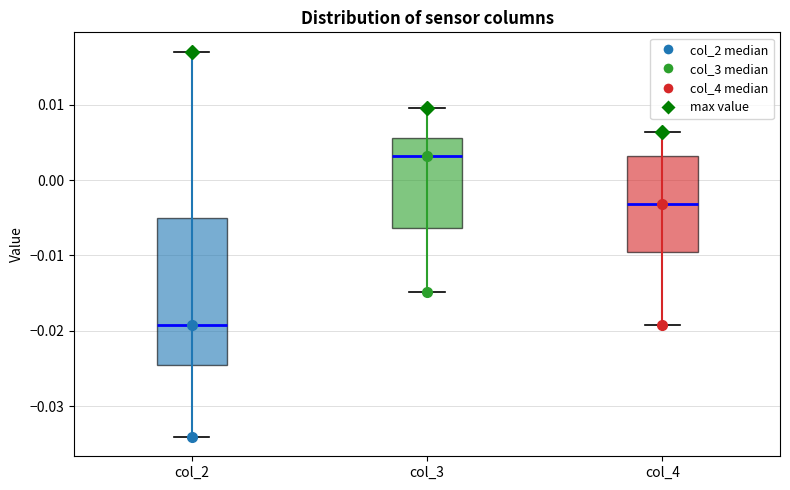

Which box is the tallest, from its lower edge to its upper edge?

col_2